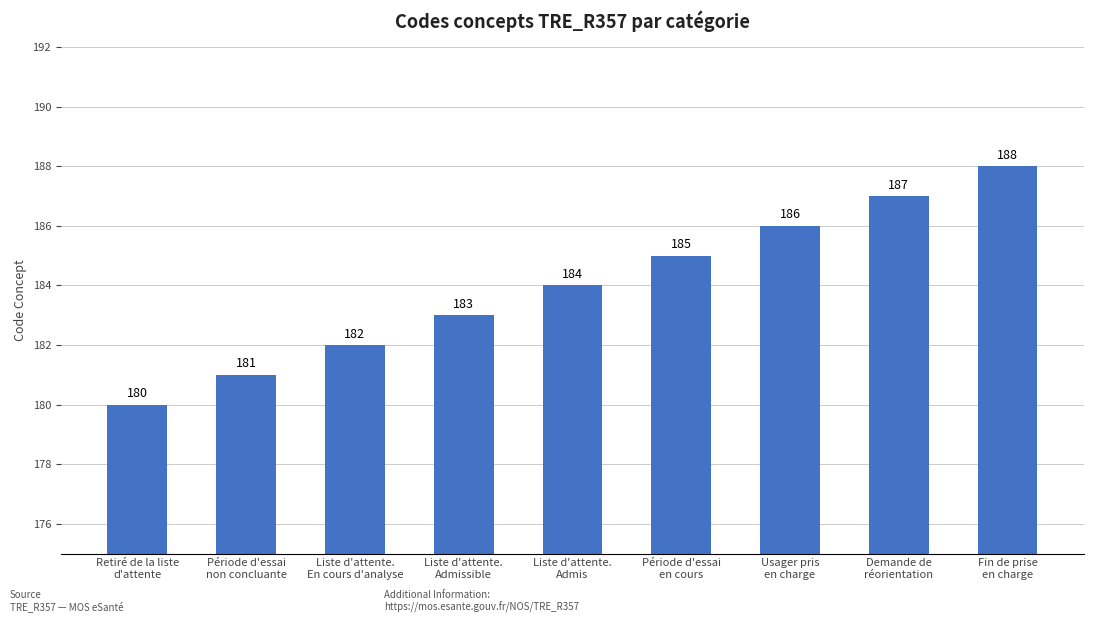

How many values are below 184?

4